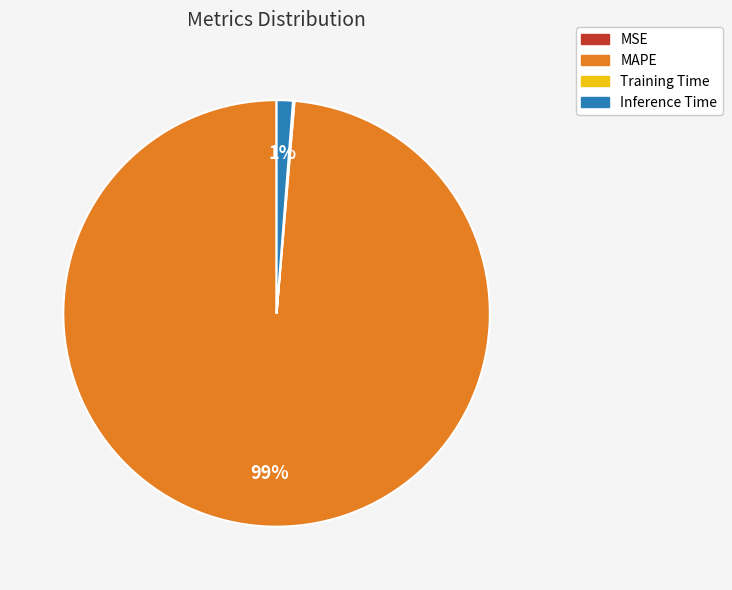

Is it true that MAPE is 99% of the pie?

True